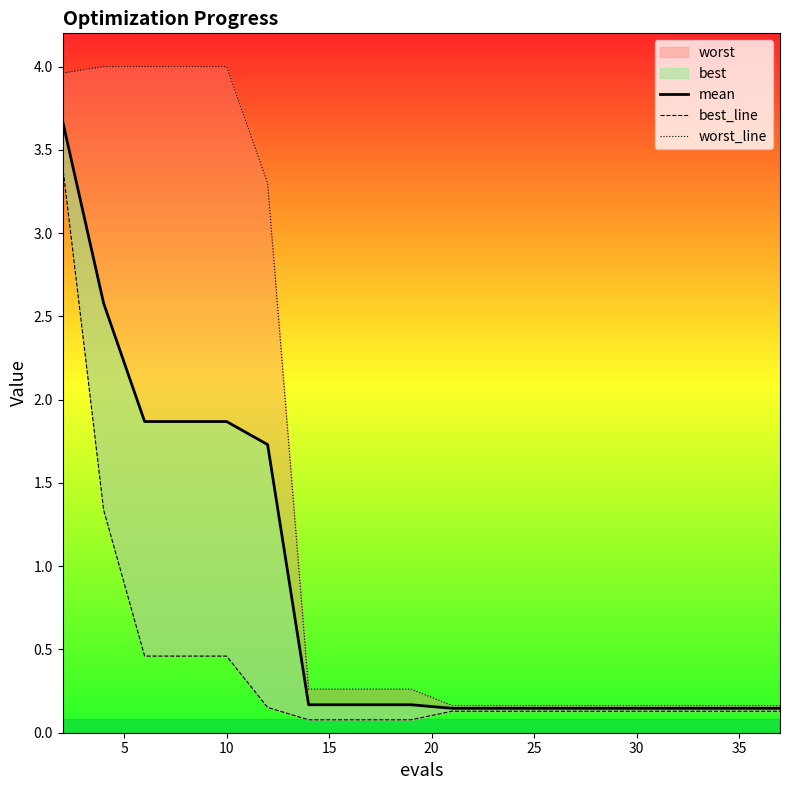

What is the difference between the second highest and minimum values in the worst_line series?

3.8